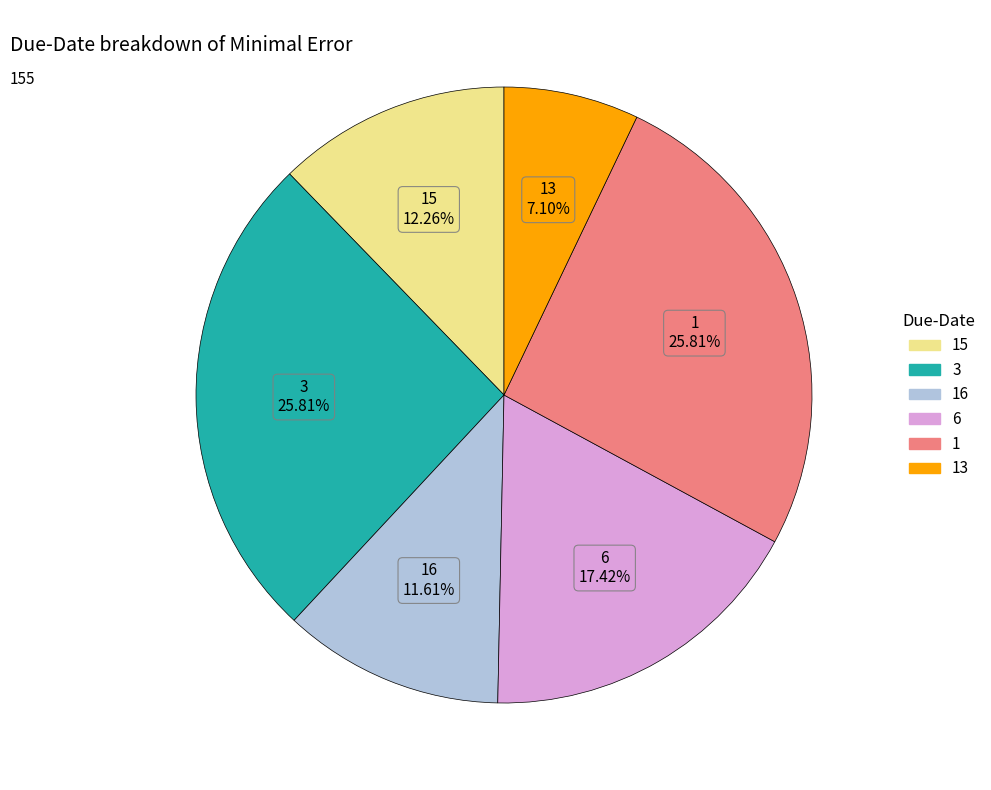

Is there a majority slice in this chart?

No